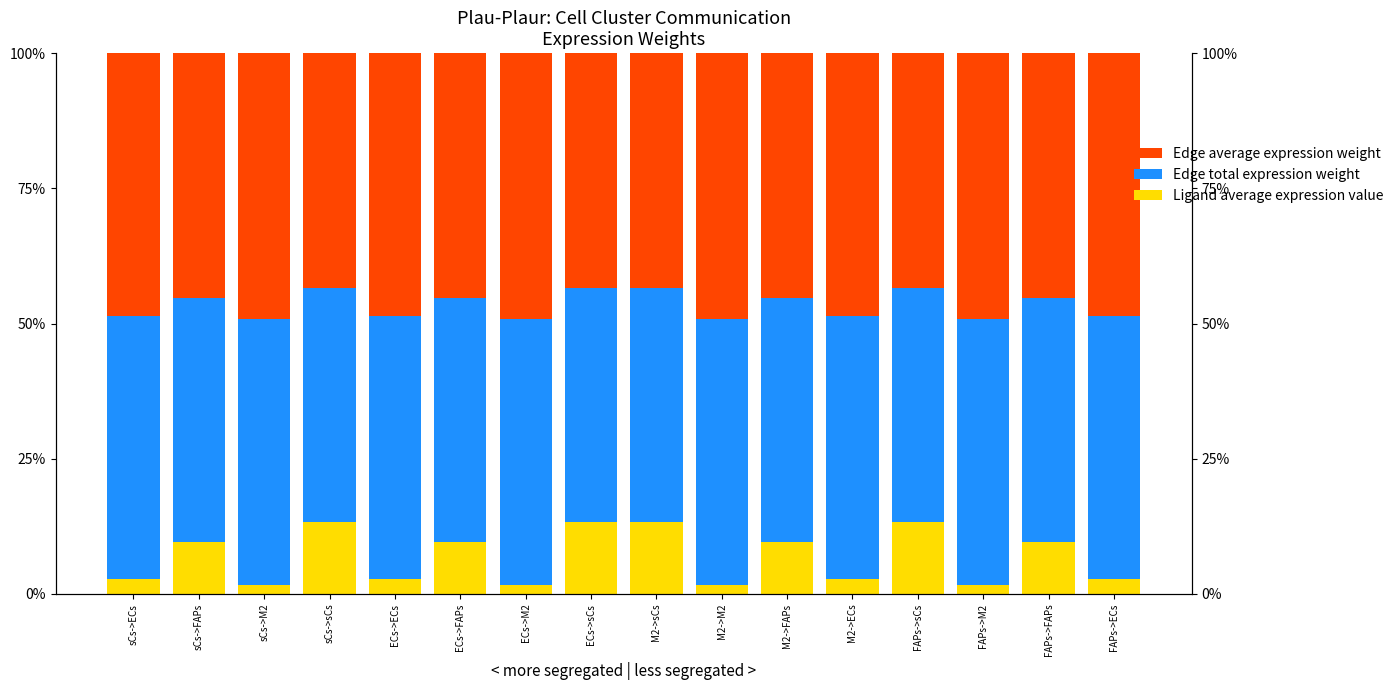

What is the minimum value for Edge total expression weight?

43.3